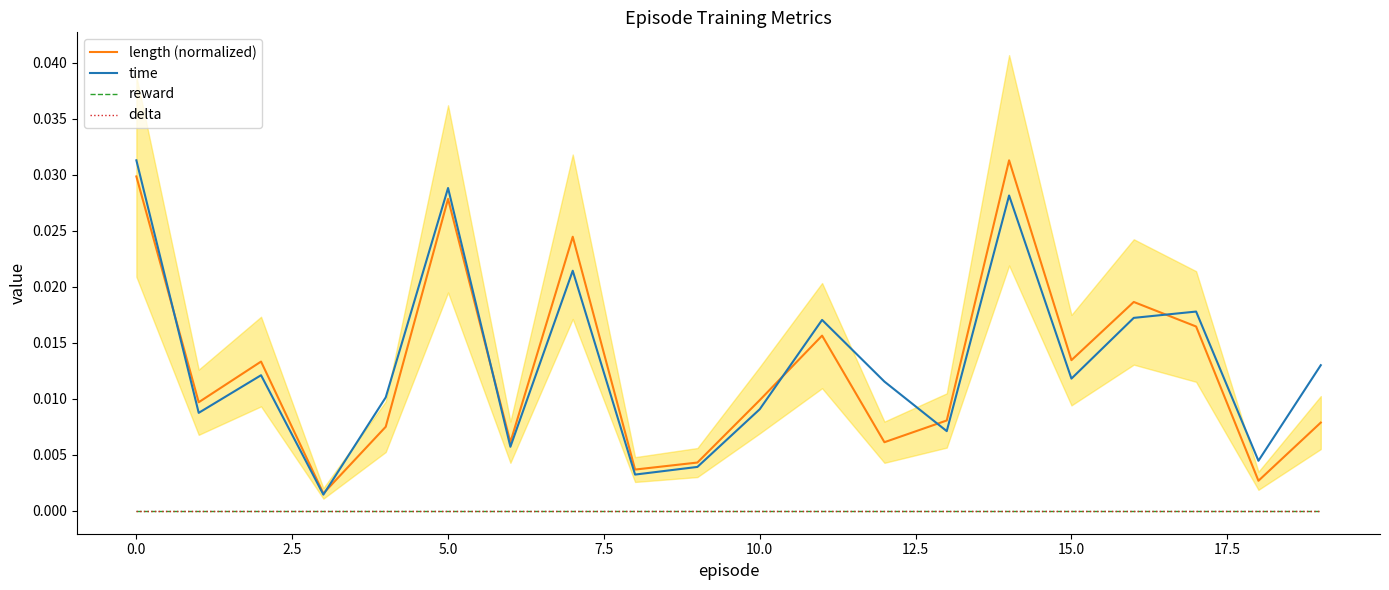

What is the label of the 20th point from the left?

19